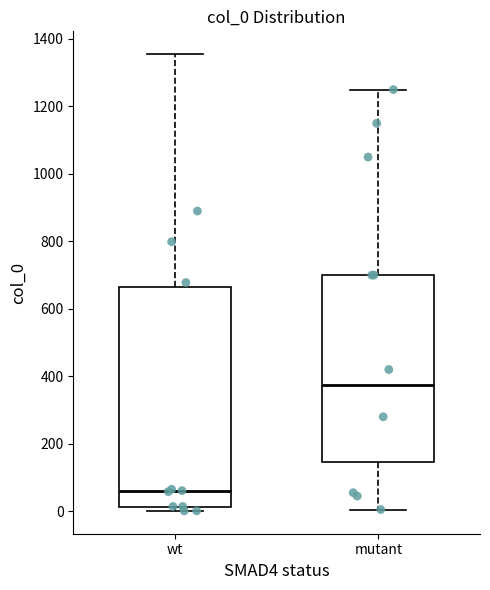

Reading left to right, transcribe this box plot: for each box, give where its median line is, the range the box spans, and where its two whiskers end, as read against the y-axis. The values are not printed on the chart, so give them approximately, as read against the axis.

wt: median 60, box 20 to 660, whiskers 0 to 1360
mutant: median 380, box 140 to 700, whiskers 0 to 1260